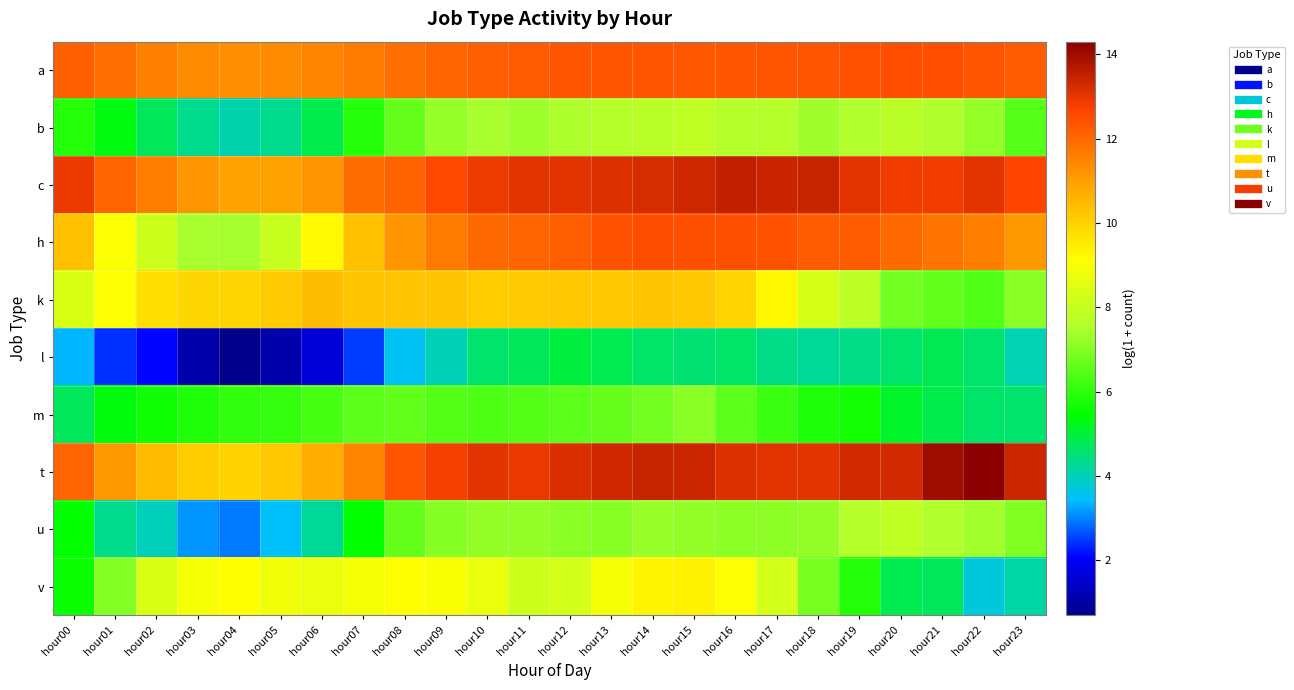

Reading right to left, what are all the values shown in this chart?

a: hour23=12.2	hour22=12.4	hour21=12.5	hour20=12.5	hour19=12.4	hour18=12.4	hour17=12.4	hour16=12.3	hour15=12.3	hour14=12.4	hour13=12.4	hour12=12.3	hour11=12.3	hour10=12.2	hour09=12.0	hour08=11.9	hour07=11.7	hour06=11.5	hour05=11.4	hour04=11.3	hour03=11.3	hour02=11.6	hour01=11.9	hour00=12.1
b: hour23=6.5	hour22=7.2	hour21=7.6	hour20=7.8	hour19=7.6	hour18=7.4	hour17=7.7	hour16=7.7	hour15=7.9	hour14=7.7	hour13=7.7	hour12=7.5	hour11=7.3	hour10=7.5	hour09=7.2	hour08=6.7	hour07=5.9	hour06=4.9	hour05=4.3	hour04=4.1	hour03=4.3	hour02=4.8	hour01=5.3	hour00=5.9
c: hour23=12.7	hour22=13.0	hour21=12.9	hour20=12.9	hour19=13.0	hour18=13.4	hour17=13.4	hour16=13.5	hour15=13.4	hour14=13.2	hour13=13.1	hour12=13.1	hour11=13.1	hour10=12.9	hour09=12.6	hour08=12.1	hour07=11.9	hour06=11.2	hour05=10.9	hour04=10.9	hour03=11.2	hour02=11.6	hour01=12.1	hour00=12.9
h: hour23=11.1	hour22=11.6	hour21=11.8	hour20=12.0	hour19=12.2	hour18=12.2	hour17=12.4	hour16=12.4	hour15=12.5	hour14=12.5	hour13=12.4	hour12=12.2	hour11=12.1	hour10=12.0	hour09=11.7	hour08=11.2	hour07=10.3	hour06=9.2	hour05=8.0	hour04=7.4	hour03=7.5	hour02=8.2	hour01=9.1	hour00=10.3
k: hour23=7.1	hour22=6.4	hour21=6.6	hour20=6.8	hour19=7.8	hour18=8.3	hour17=9.3	hour16=10.0	hour15=10.2	hour14=10.2	hour13=10.2	hour12=10.2	hour11=10.1	hour10=10.1	hour09=10.2	hour08=10.3	hour07=10.2	hour06=10.4	hour05=10.1	hour04=9.9	hour03=9.9	hour02=9.8	hour01=9.1	hour00=8.4
l: hour23=4.0	hour22=4.6	hour21=4.8	hour20=4.6	hour19=4.4	hour18=4.2	hour17=4.4	hour16=4.6	hour15=4.5	hour14=4.6	hour13=4.8	hour12=4.9	hour11=4.7	hour10=4.6	hour09=4.0	hour08=3.5	hour07=2.5	hour06=1.6	hour05=1.1	hour04=0.7	hour03=1.1	hour02=2.1	hour01=2.4	hour00=3.4
m: hour23=4.6	hour22=4.6	hour21=4.8	hour20=5.1	hour19=5.7	hour18=5.8	hour17=6.1	hour16=6.5	hour15=7.1	hour14=6.8	hour13=6.7	hour12=6.5	hour11=6.4	hour10=6.4	hour09=6.4	hour08=6.6	hour07=6.6	hour06=6.3	hour05=6.1	hour04=6.0	hour03=5.8	hour02=5.6	hour01=5.4	hour00=4.7
t: hour23=13.4	hour22=14.3	hour21=14.0	hour20=13.3	hour19=13.3	hour18=13.0	hour17=13.1	hour16=13.1	hour15=13.4	hour14=13.4	hour13=13.3	hour12=13.2	hour11=13.0	hour10=13.1	hour09=12.8	hour08=12.3	hour07=11.5	hour06=10.7	hour05=10.2	hour04=10.0	hour03=10.1	hour02=10.5	hour01=11.1	hour00=12.1
u: hour23=7.0	hour22=7.4	hour21=7.6	hour20=7.9	hour19=7.7	hour18=7.2	hour17=7.1	hour16=7.1	hour15=7.2	hour14=7.3	hour13=7.1	hour12=7.1	hour11=7.2	hour10=7.2	hour09=7.0	hour08=6.6	hour07=5.5	hour06=4.2	hour05=3.5	hour04=2.9	hour03=3.1	hour02=4.0	hour01=4.3	hour00=5.5
v: hour23=4.1	hour22=3.7	hour21=4.7	hour20=4.8	hour19=5.9	hour18=6.9	hour17=8.3	hour16=9.1	hour15=9.4	hour14=9.3	hour13=9.0	hour12=8.3	hour11=8.1	hour10=8.7	hour09=9.0	hour08=9.1	hour07=8.9	hour06=8.7	hour05=8.8	hour04=9.1	hour03=9.0	hour02=8.4	hour01=7.0	hour00=5.6